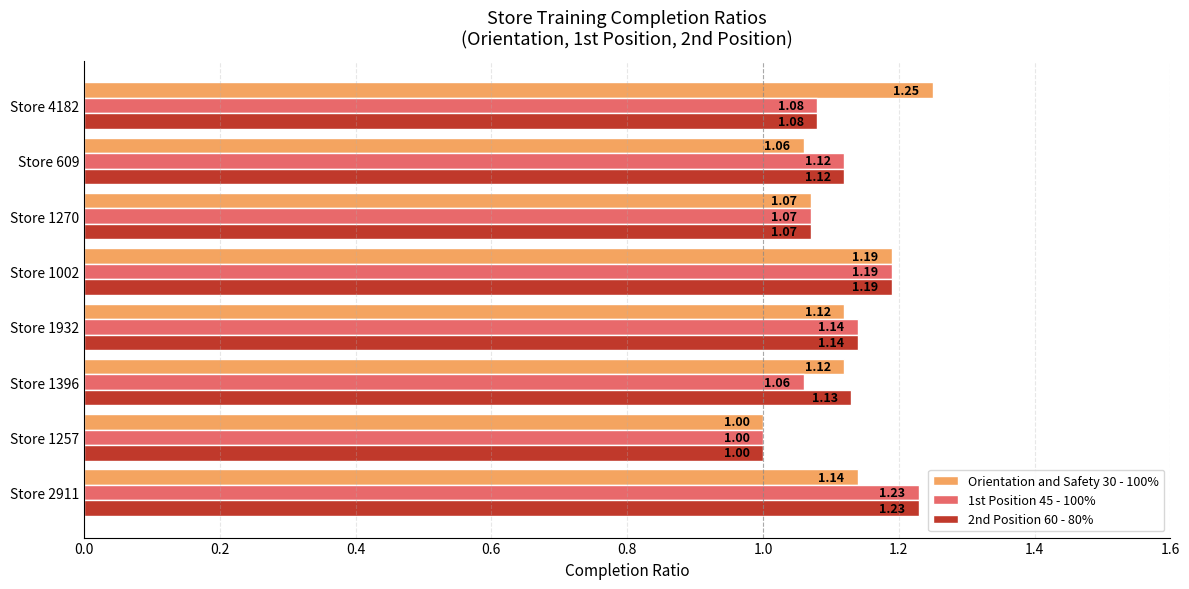

Which series has the largest range (max minus min)?

Orientation and Safety 30 - 100%